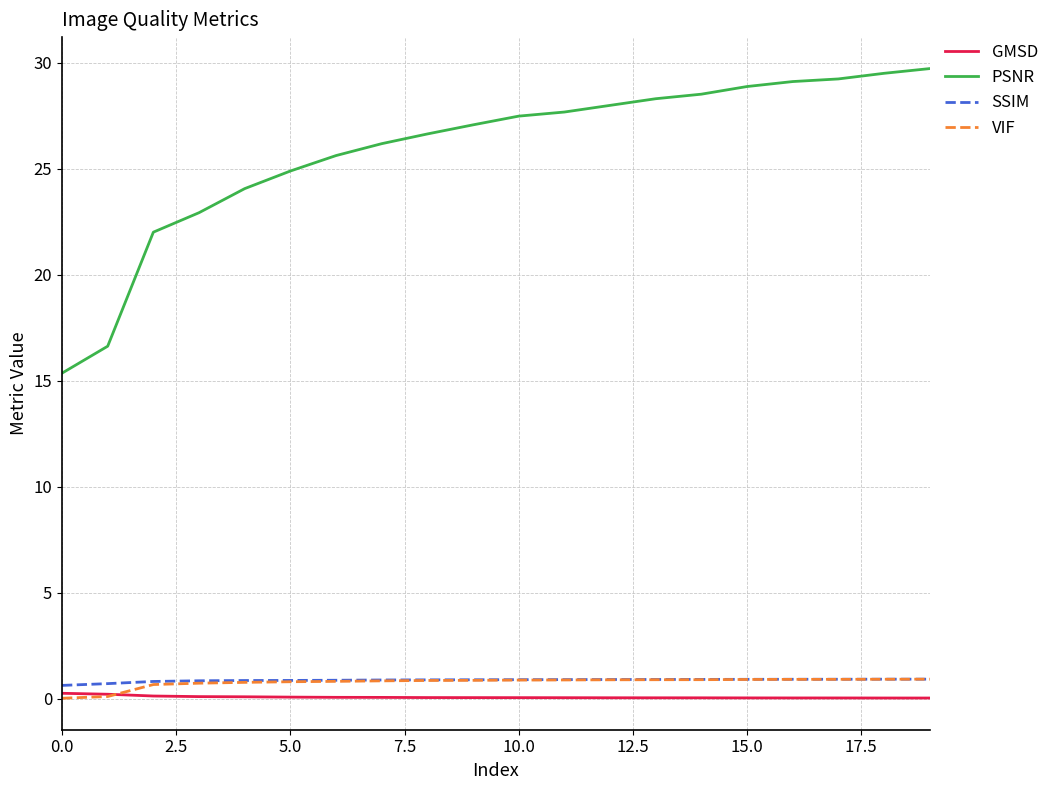

What are all the series names shown in the legend?

GMSD, PSNR, SSIM, VIF